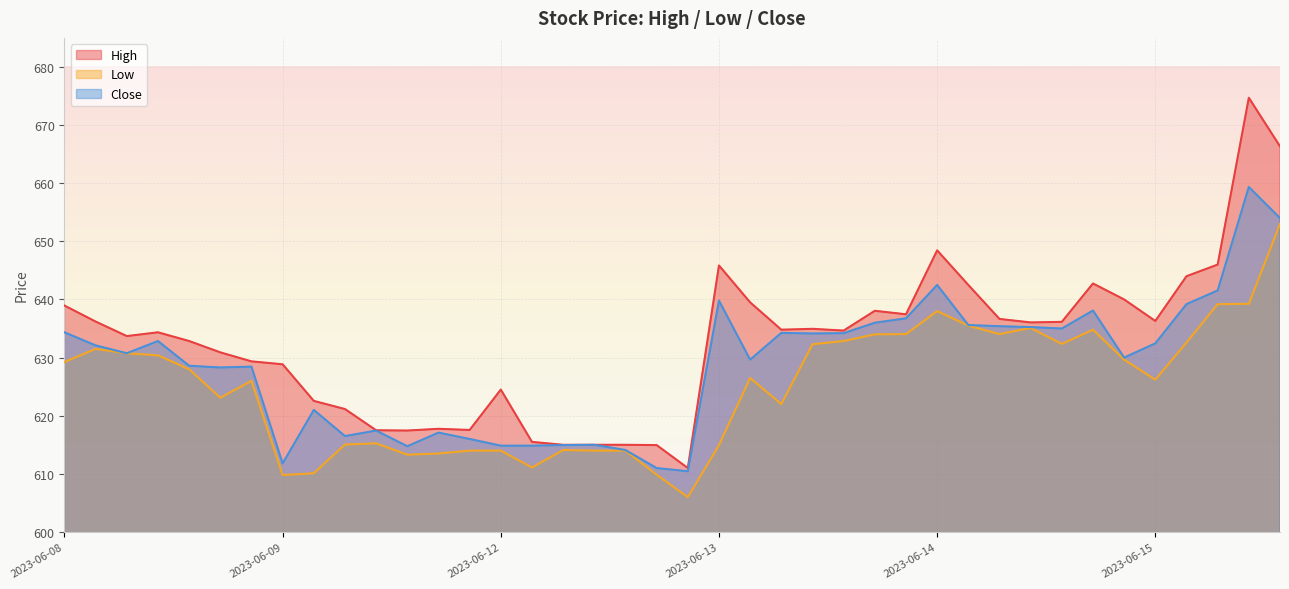

What is the label of the 5th point from the left?

2023-06-08 13:15